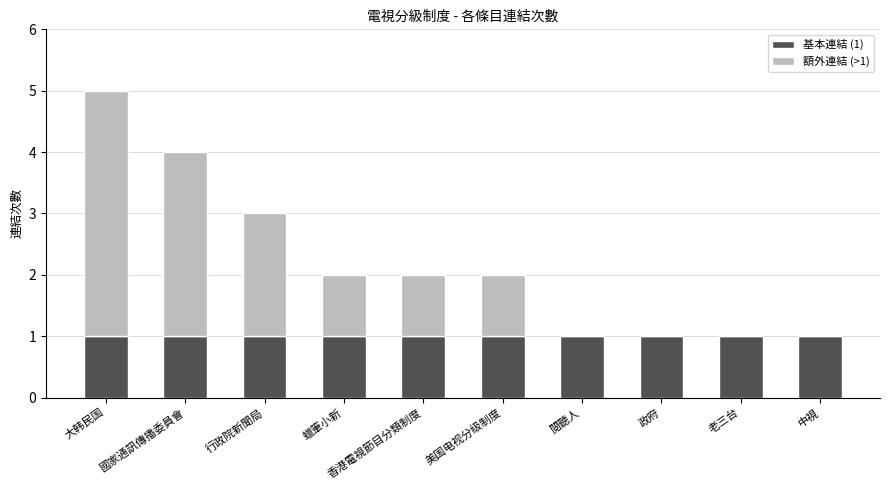

At which category is the sum across all series the highest?

大韩民国